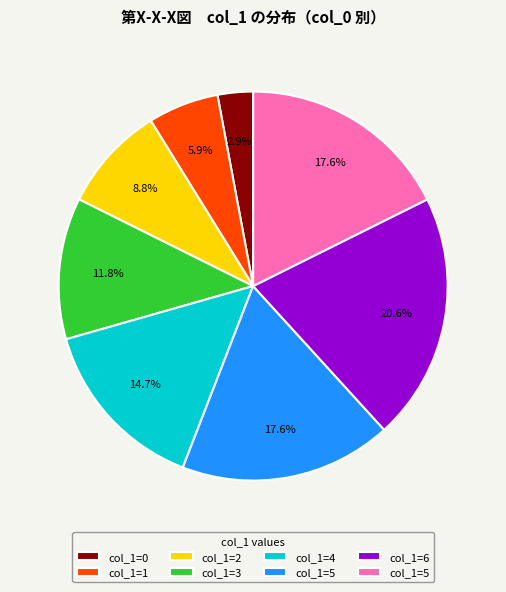

Is there a majority slice in this chart?

No